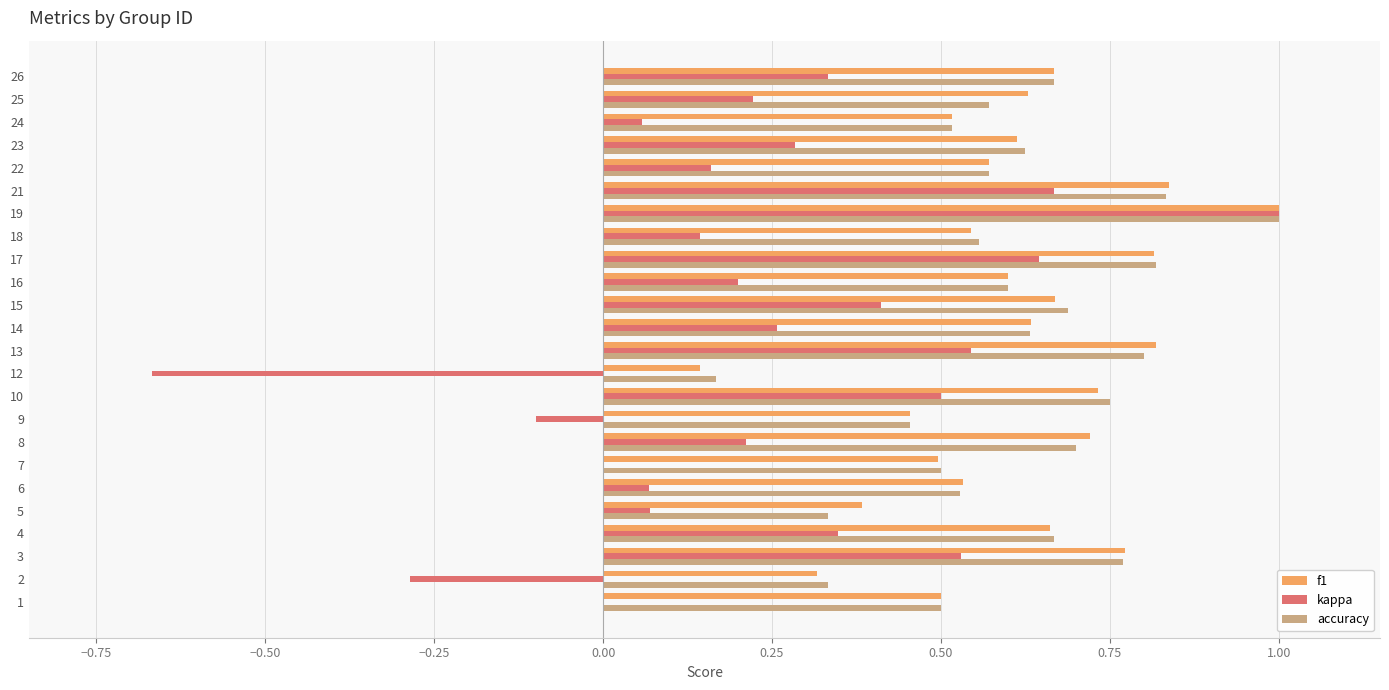

What is the sum of all accuracy values?

14.6